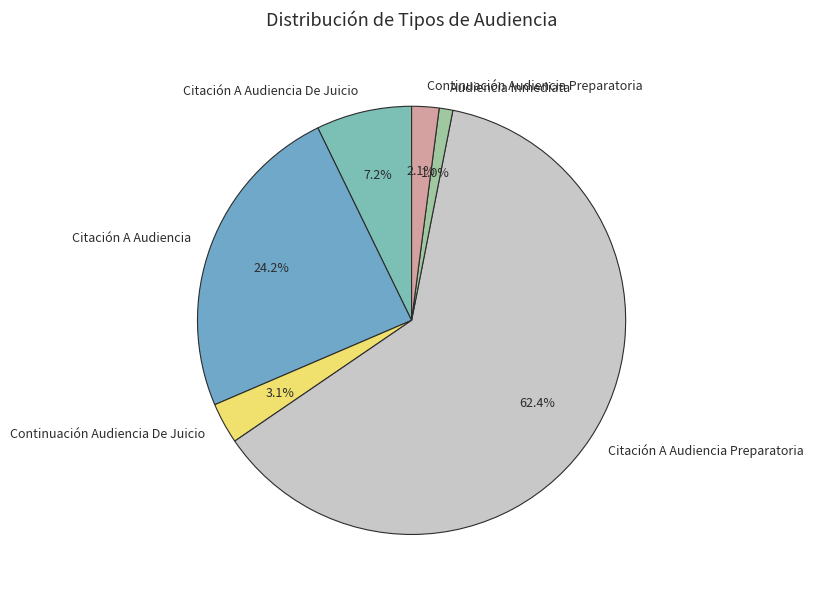

Rank the categories by value from lowest to highest.

Audiencia Inmediata, Continuación Audiencia Preparatoria, Continuación Audiencia De Juicio, Citación A Audiencia De Juicio, Citación A Audiencia, Citación A Audiencia Preparatoria